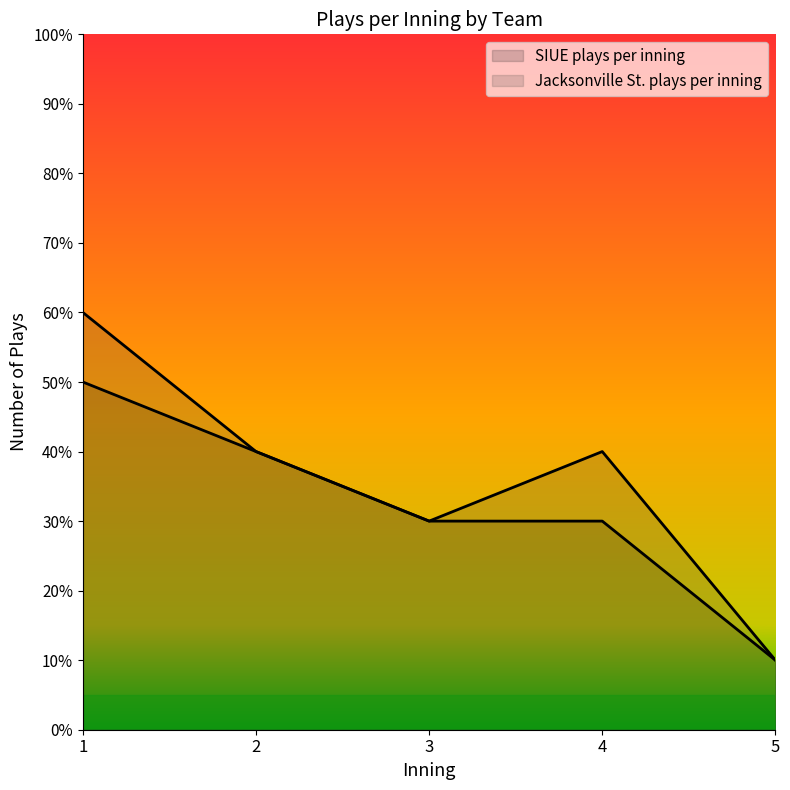

Rank the series by their maximum value, from lowest to highest.

SIUE plays per inning, Jacksonville St. plays per inning